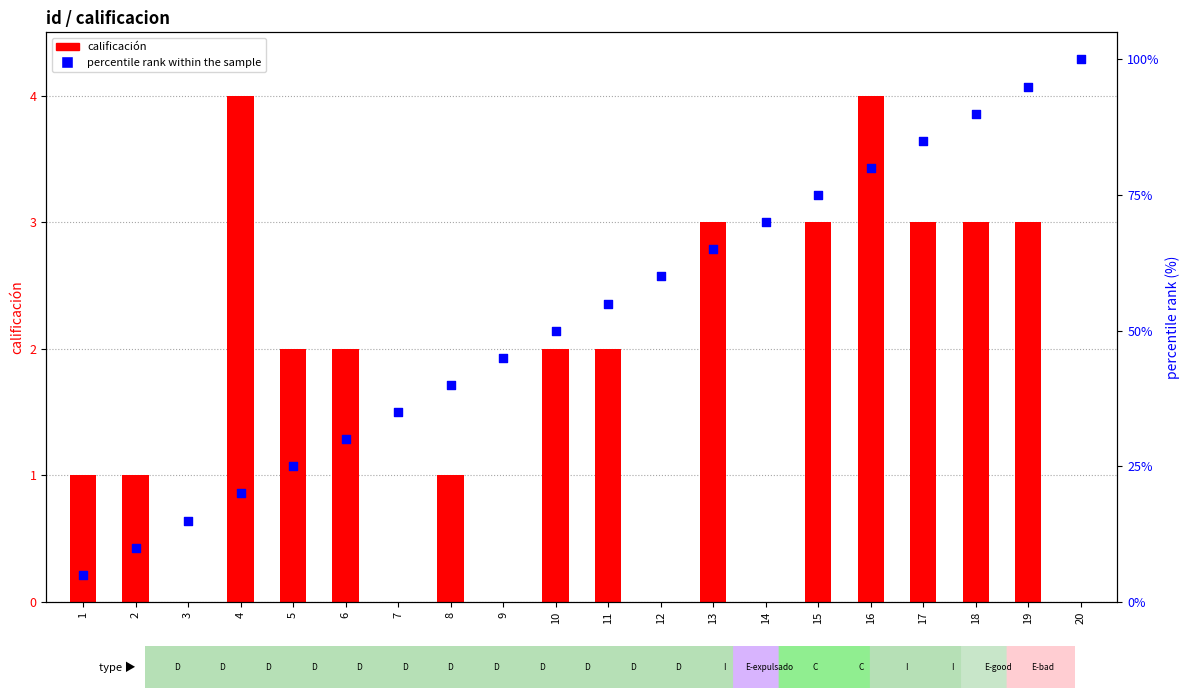

What is the total value across all series at 6?

32